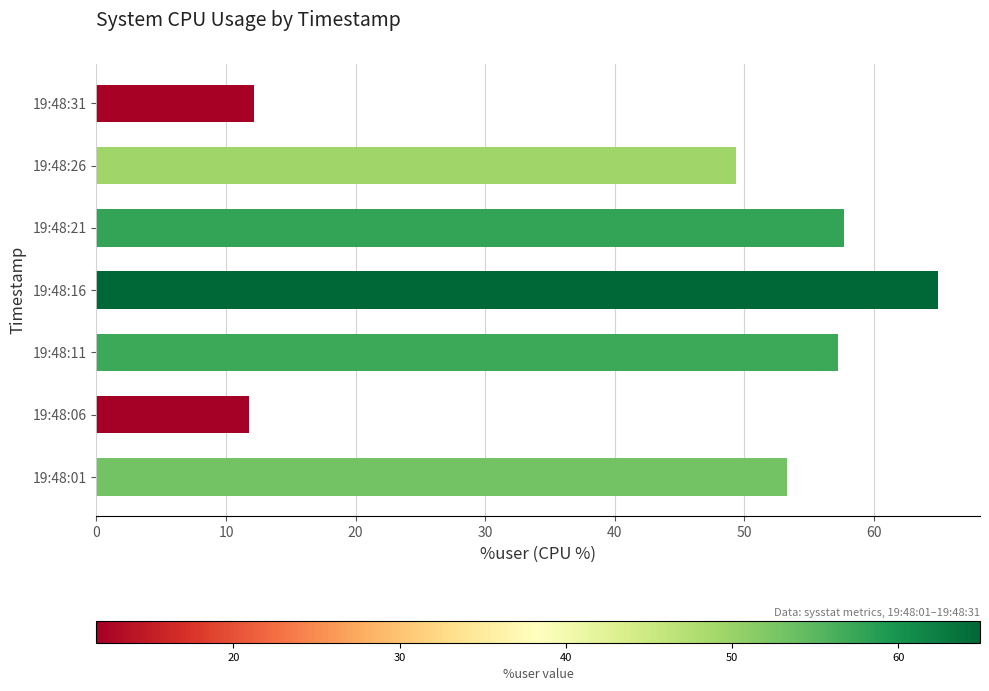

Between 19:48:01 and 19:48:21, which is larger?

19:48:21